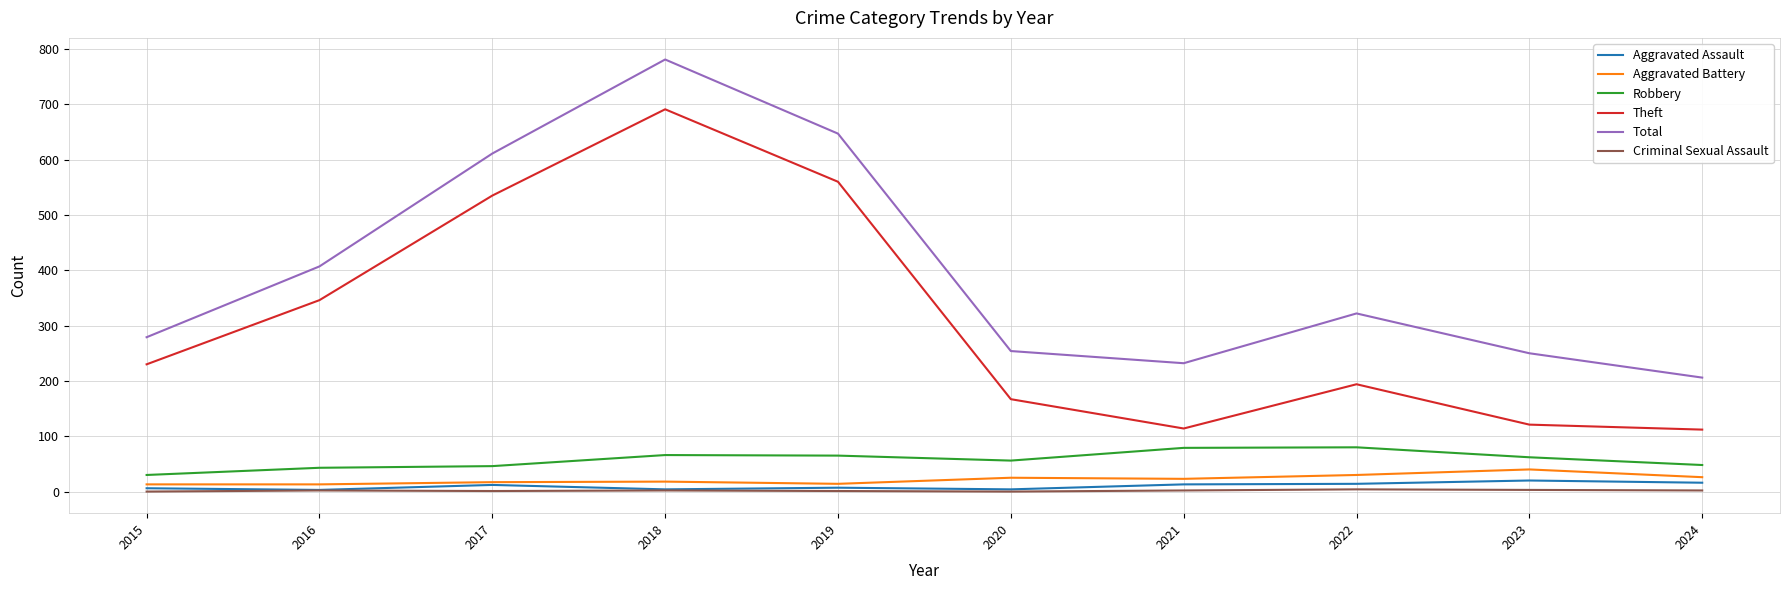

True or false: Total and Robbery cross at least once.

False